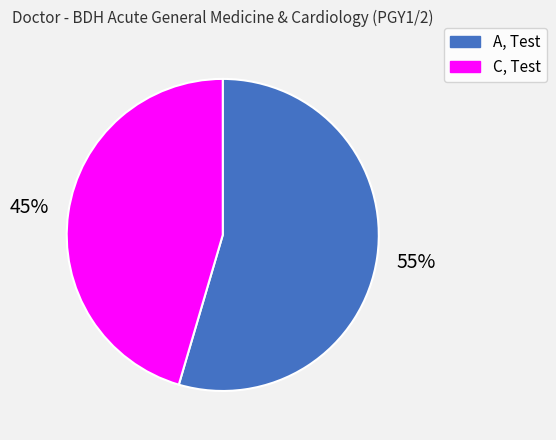

How many slices are in this pie chart?

2